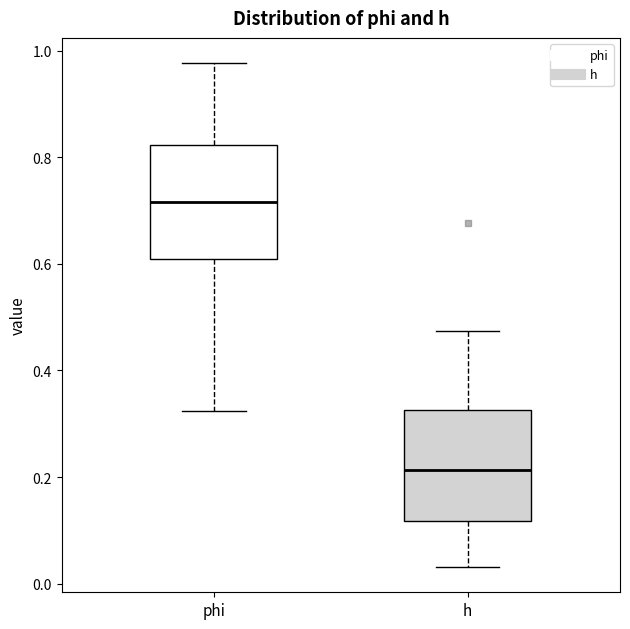

Where does the upper whisker of the box for h end on the y-axis? The values are not printed on the chart, so give them approximately, as read against the axis.

0.48